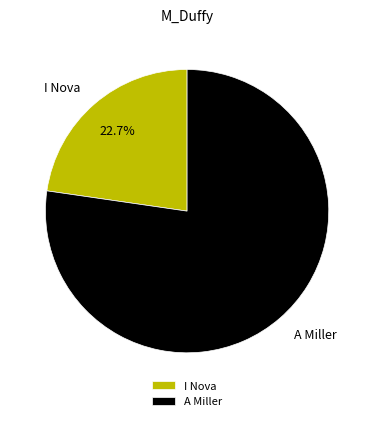

Is I Nova the majority of the pie?

No